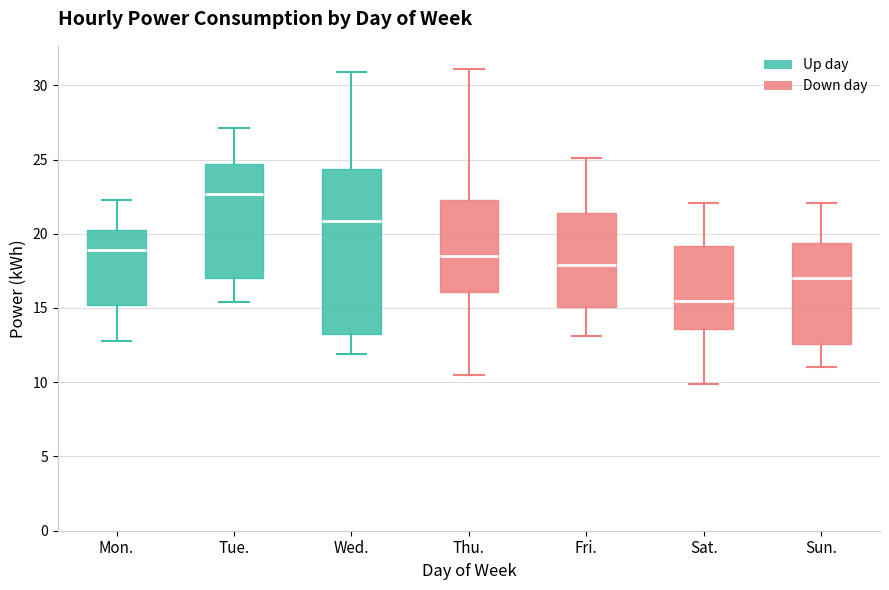

Which box's median line is the lowest?

Sat.